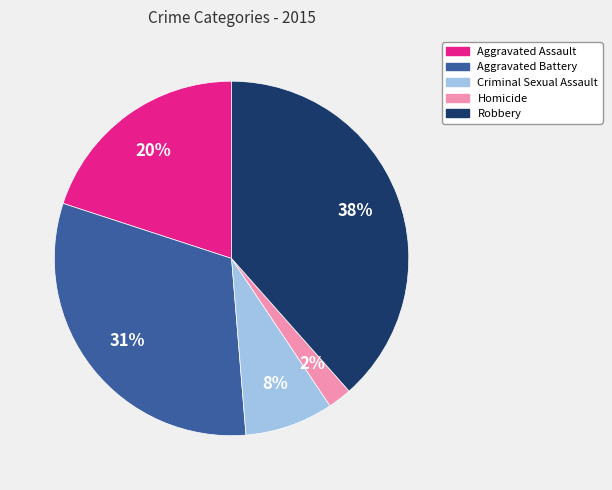

Approximately how many times larger is the value at Aggravated Assault compared to Criminal Sexual Assault?

2.5